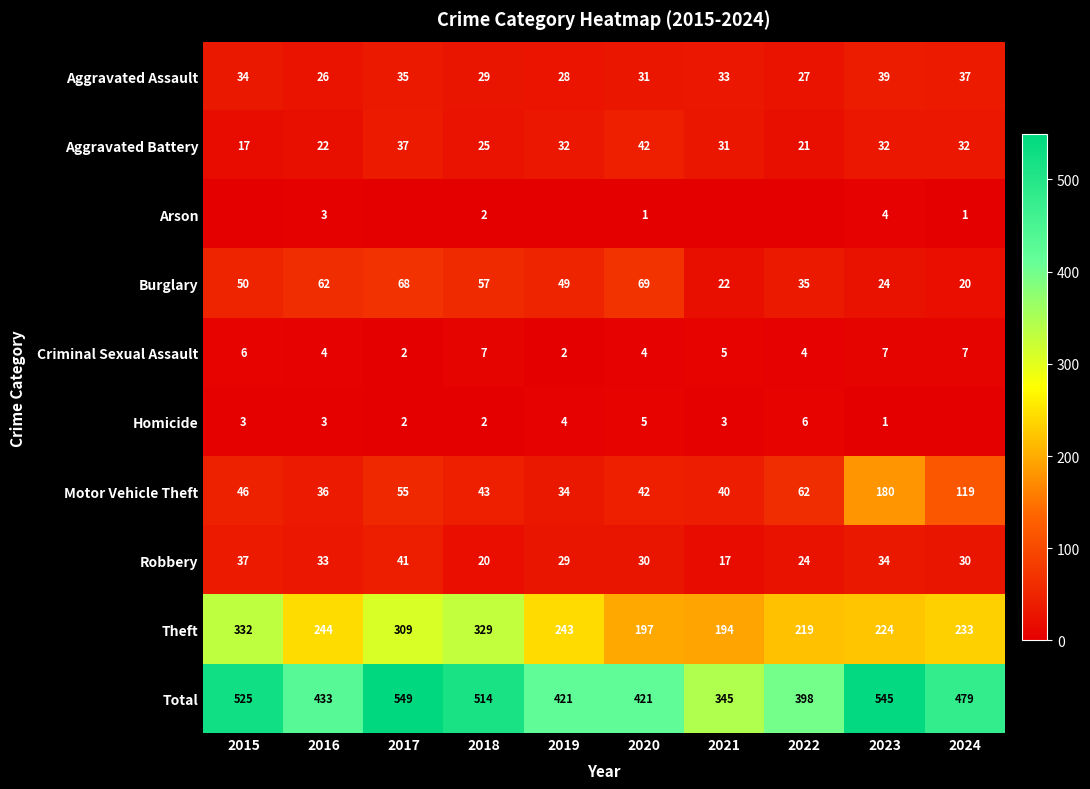

What is the maximum value for Robbery?

41